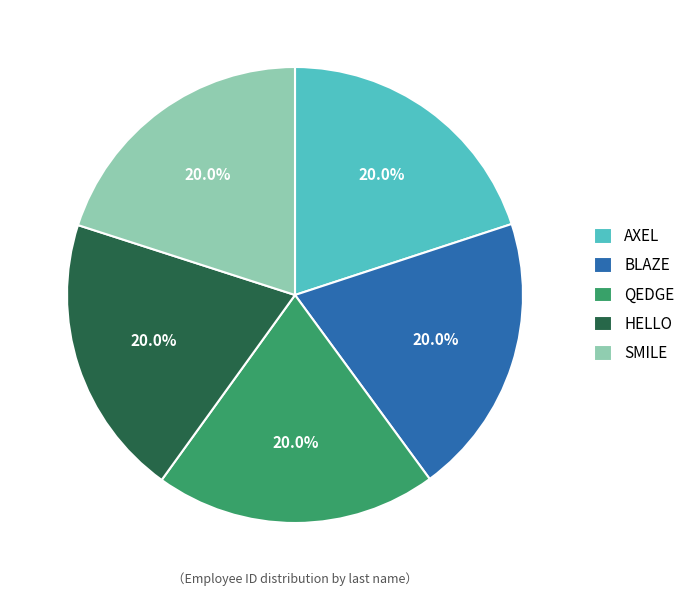

Combined, what portion of the pie is AXEL and SMILE?

40.0%